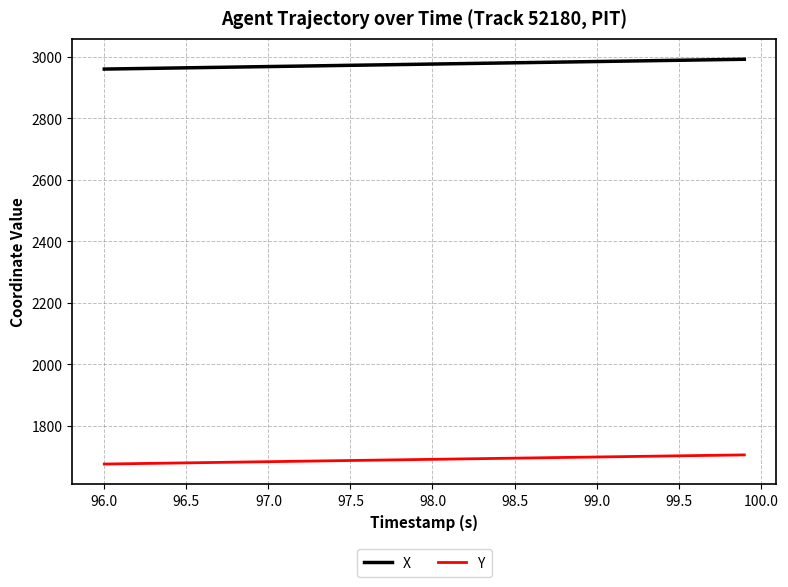

True or false: X and Y cross at least once.

False